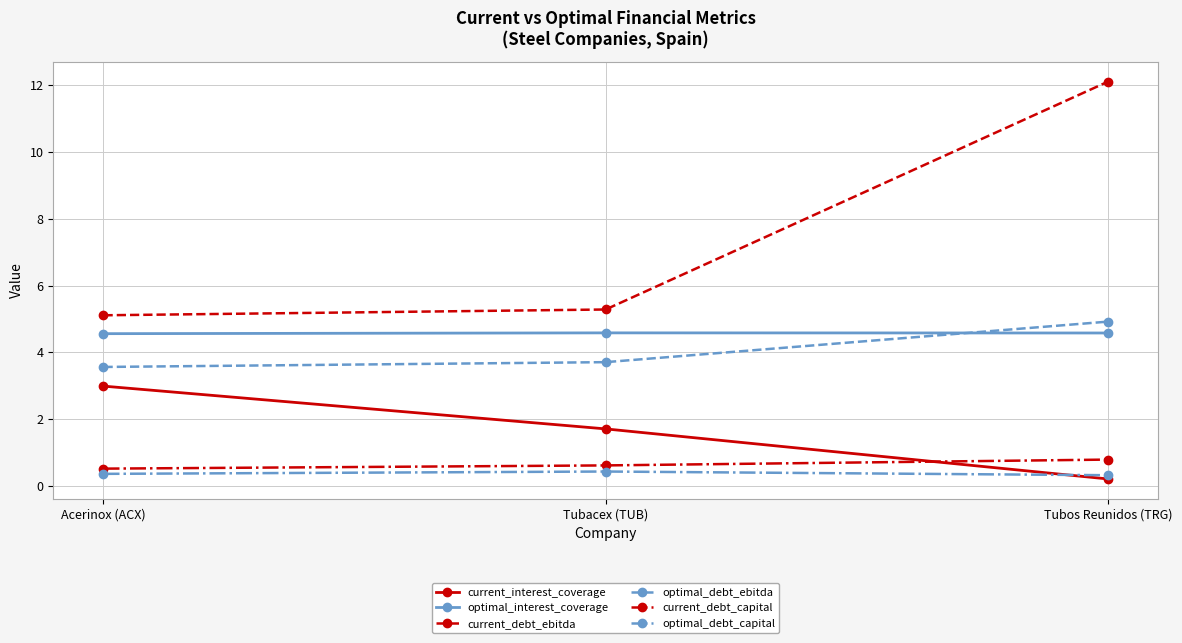

What is the maximum value shown in the chart?

12.1